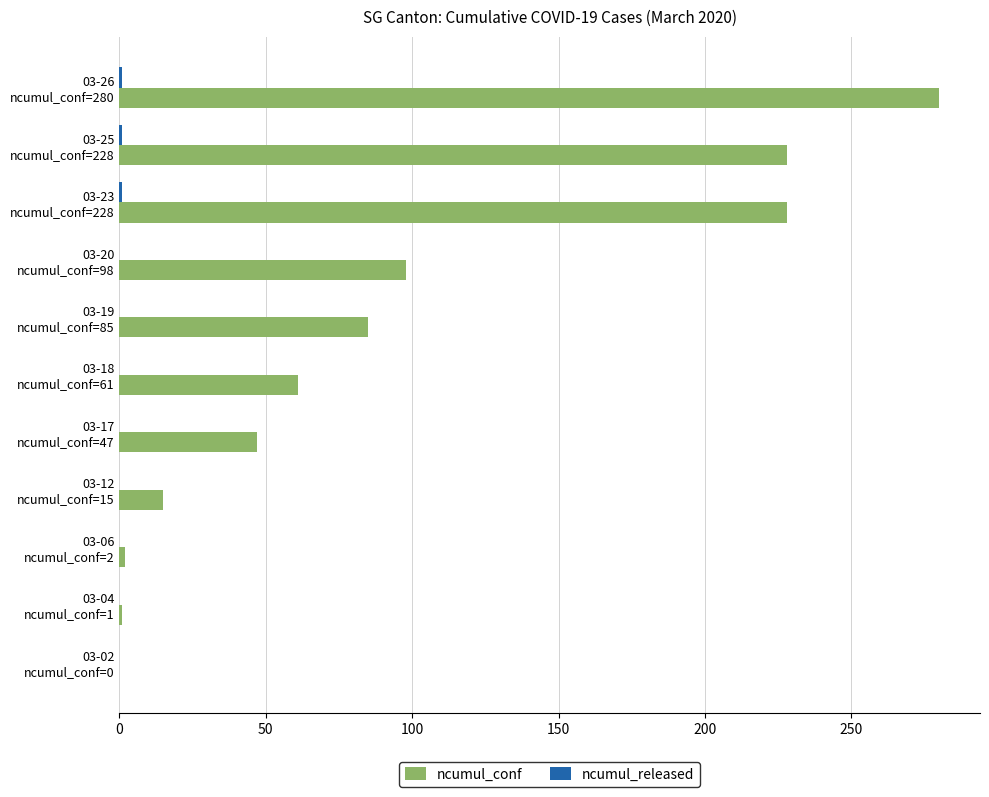

What is the maximum value shown in the chart?

280